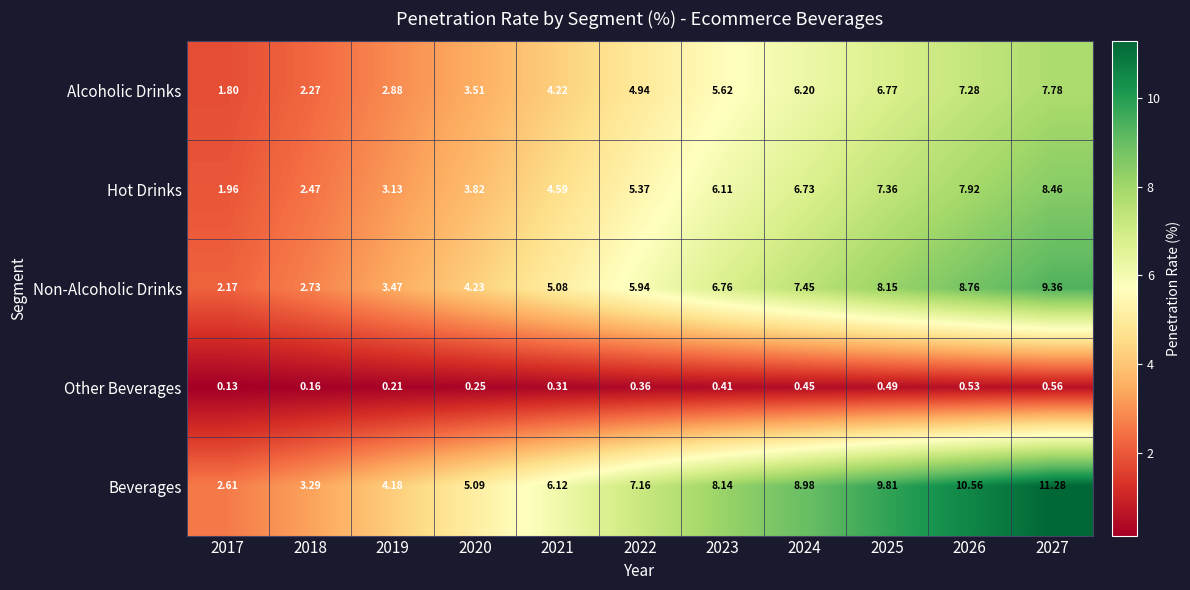

How many categories are shown in the chart?

11